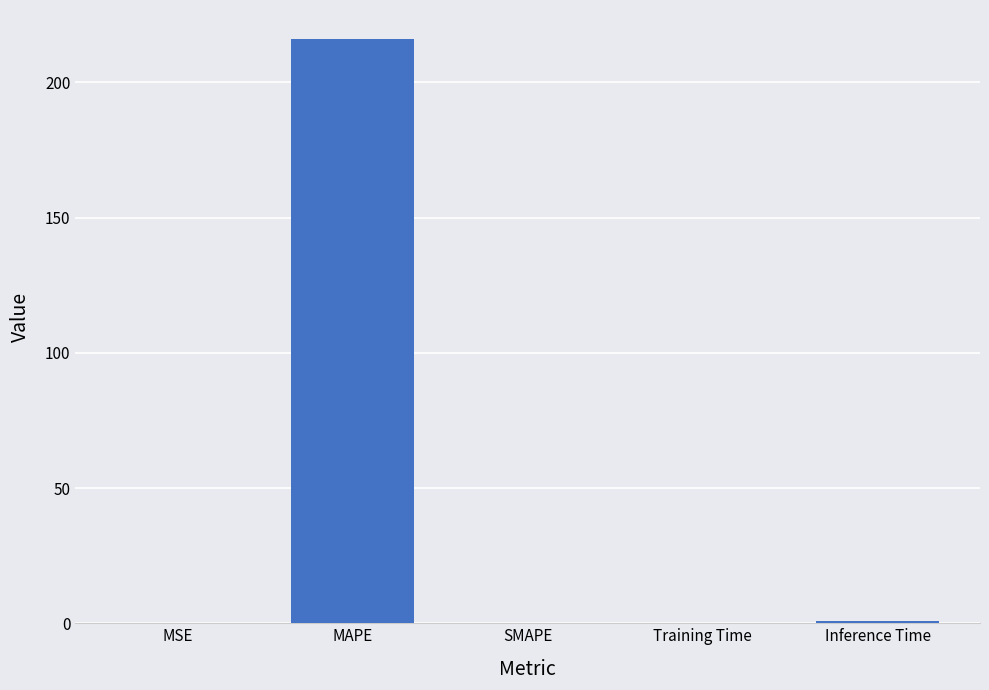

At which category does the chart reach its peak across all series?

MAPE